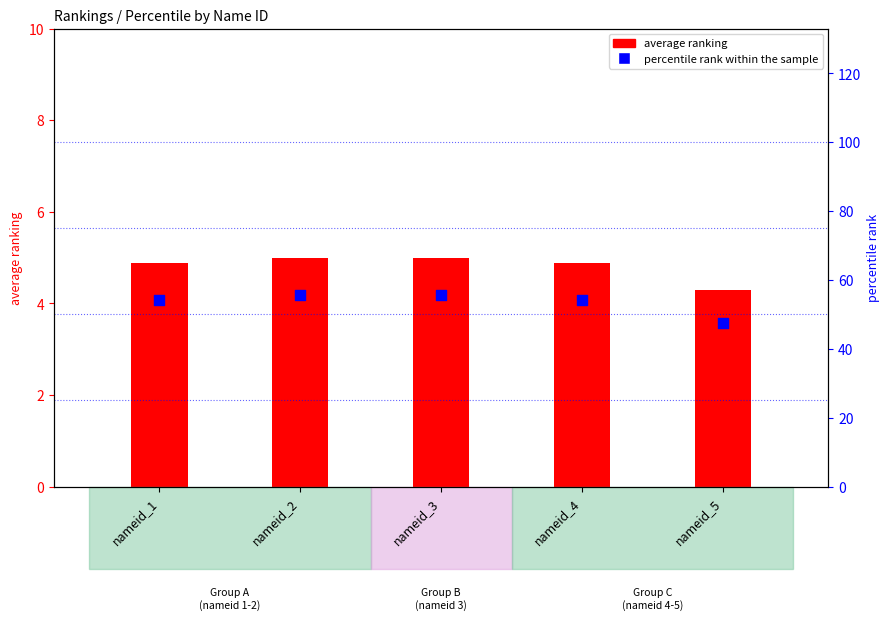

What is the total value across all series at nameid_4?

59.0